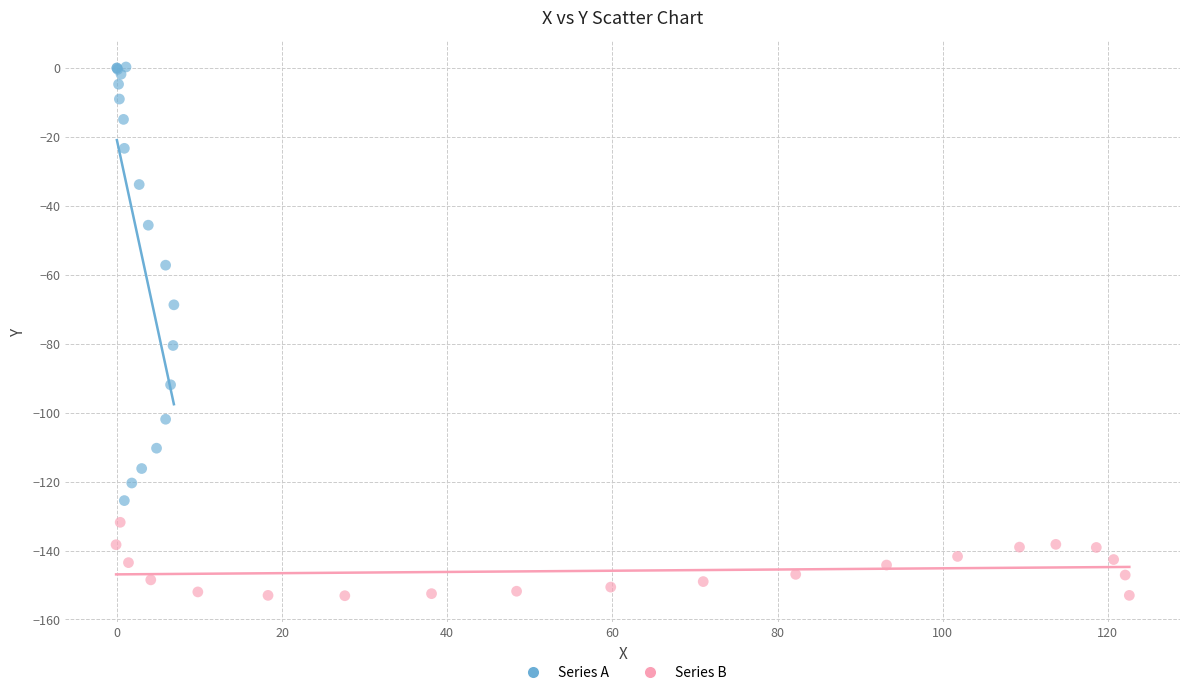

Which series contains the highest Y value?

Series A